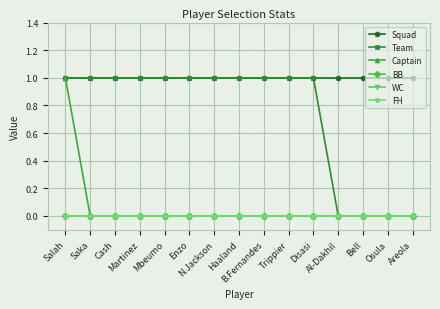

Does the chart have visible grid lines?

Yes